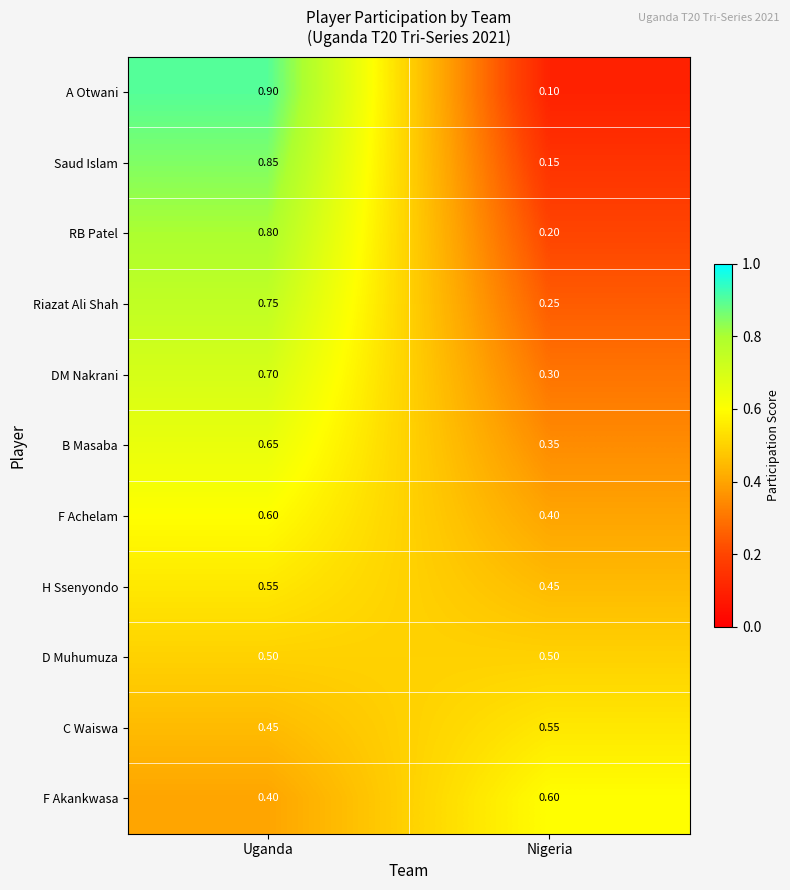

List the labels in order of C Waiswa value, largest first.

Nigeria, Uganda